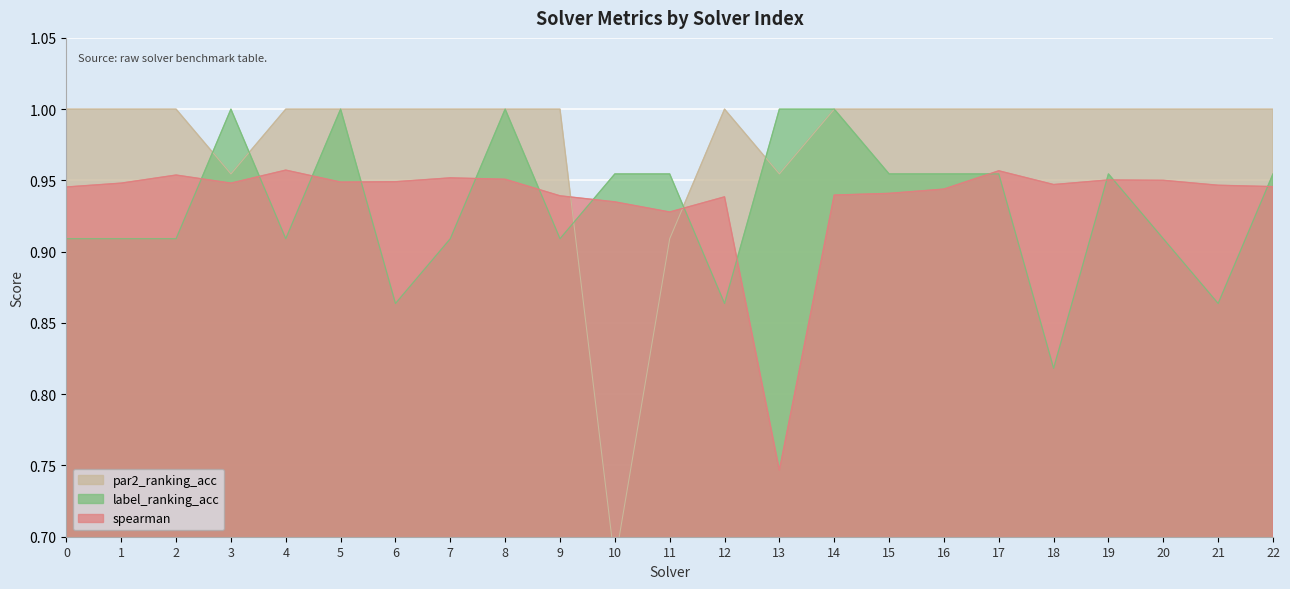

At which category does par2_ranking_acc reach its first local peak?

12